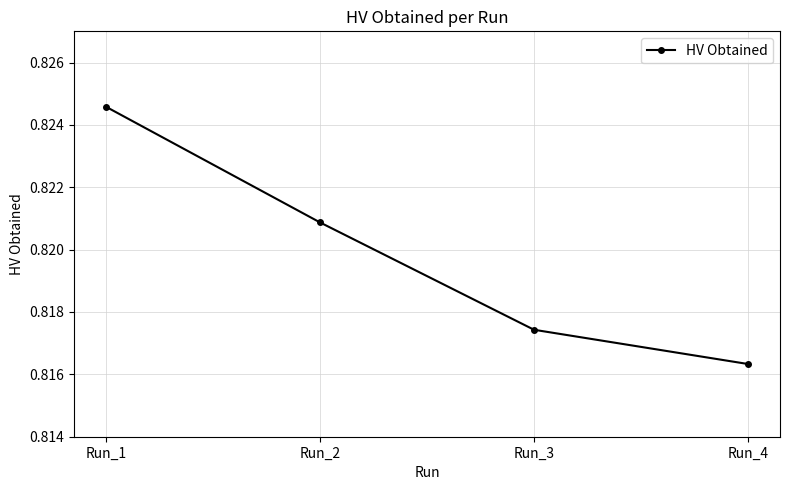

Is it true that the value at Run_4 is 0.3?

False